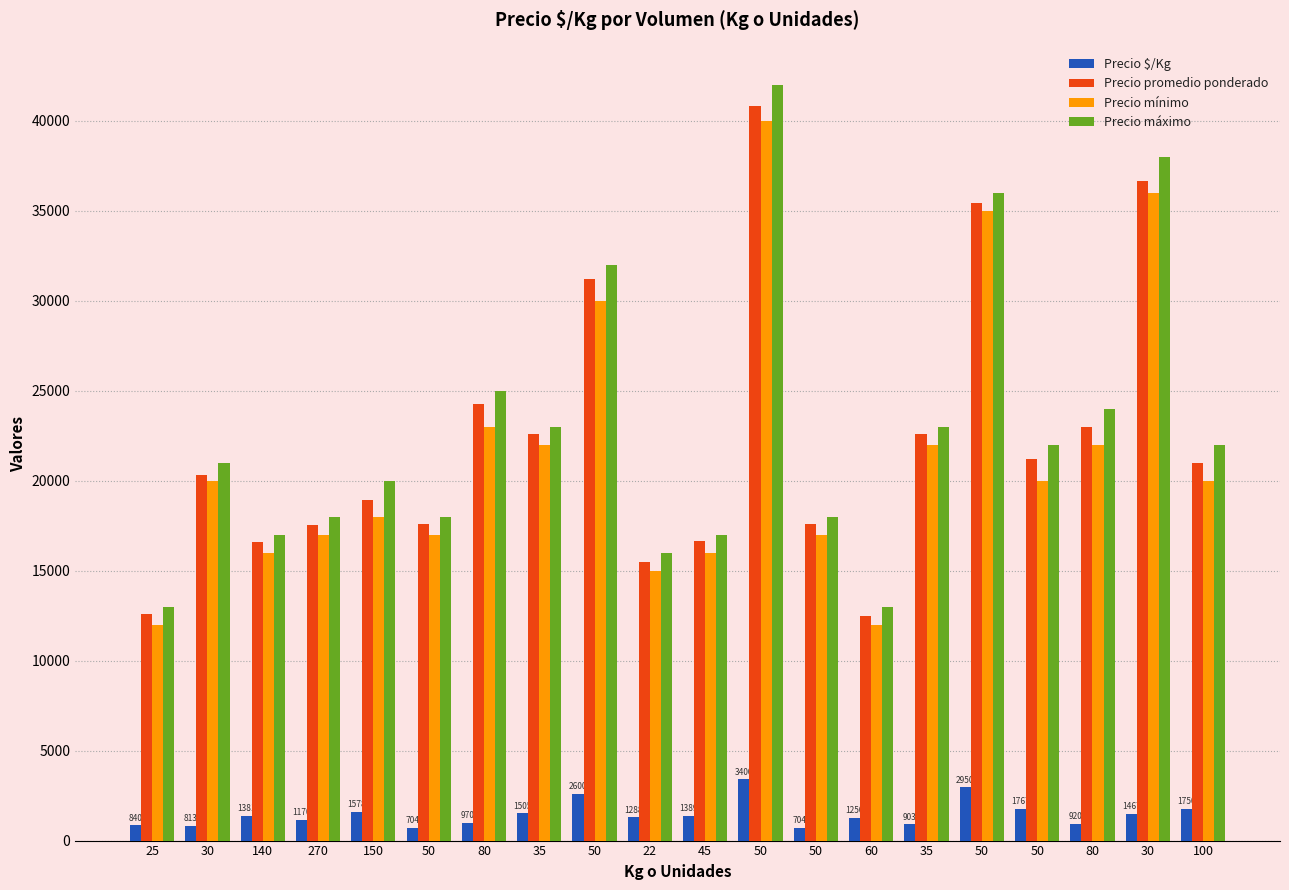

The Precio mínimo series shows 12000 at 60. True or false?

True